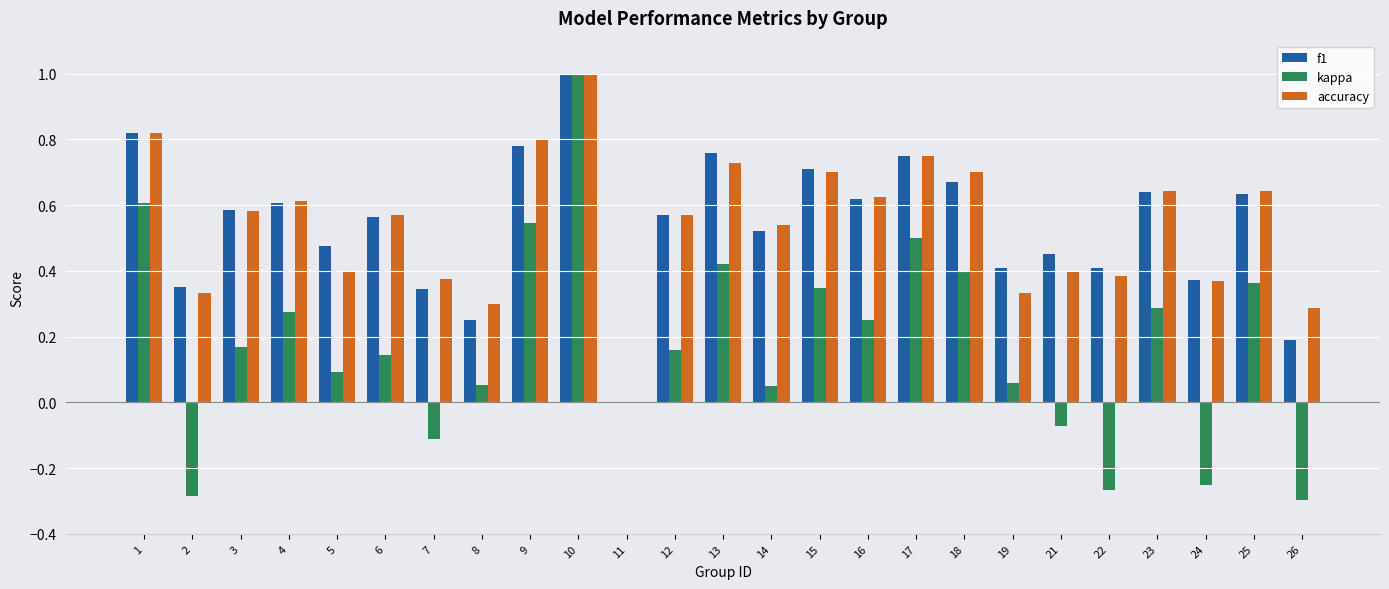

Which category has the highest value in the kappa series?

10